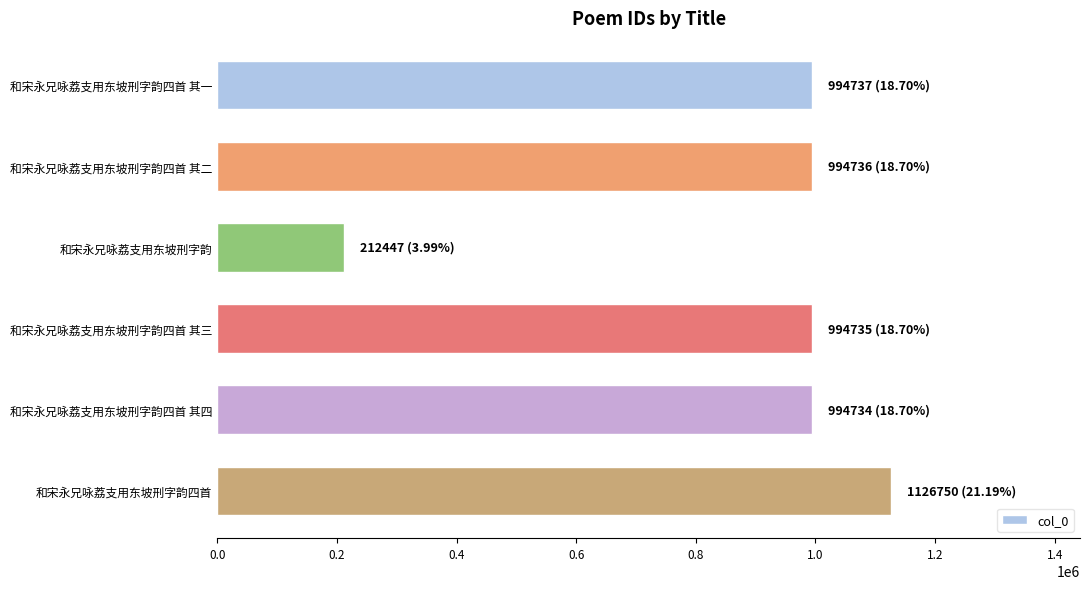

Does the chart contain stacked bars?

No